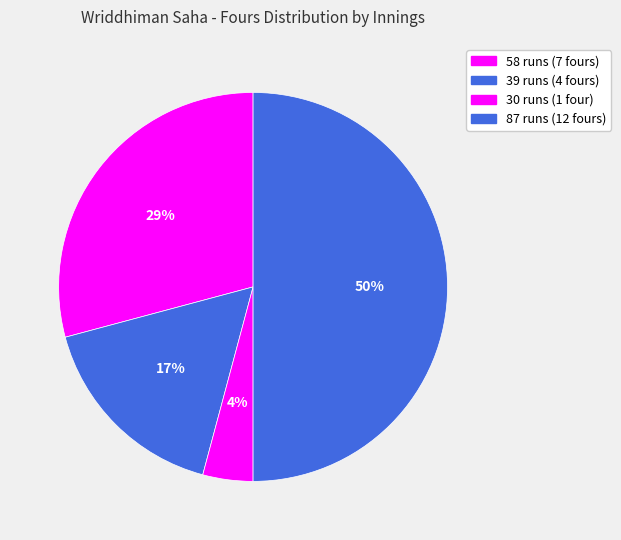

Is the sum of 58 runs and 39 runs greater than half?

No